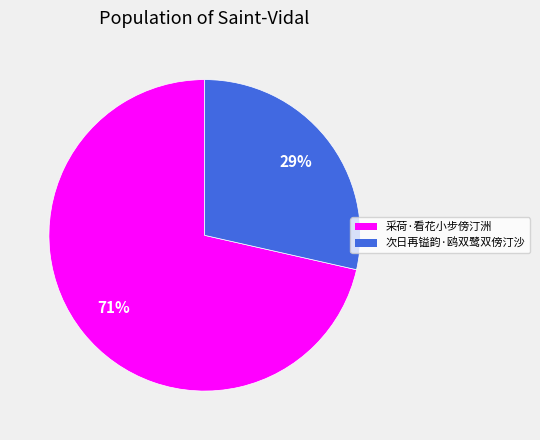

True or false: 次日再镒韵·鸥双鹭双傍汀沙 accounts for 29% of the total.

True